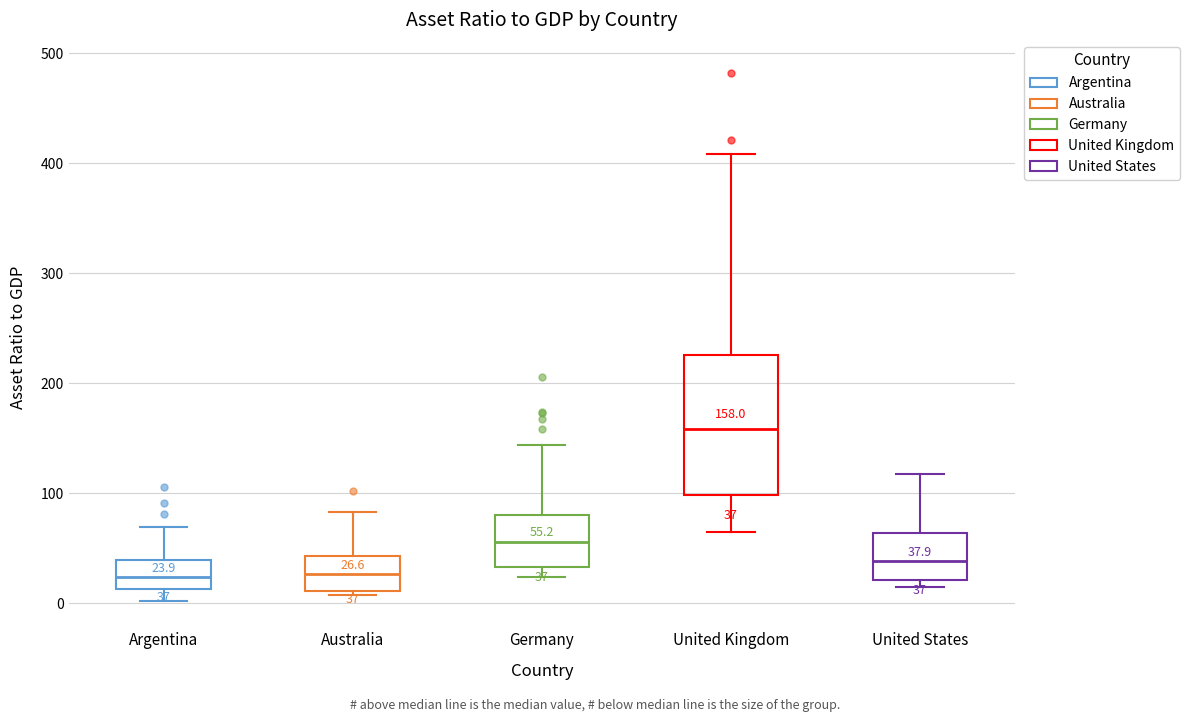

Comparing the boxes themselves (not the whiskers), which one is the tallest?

United Kingdom